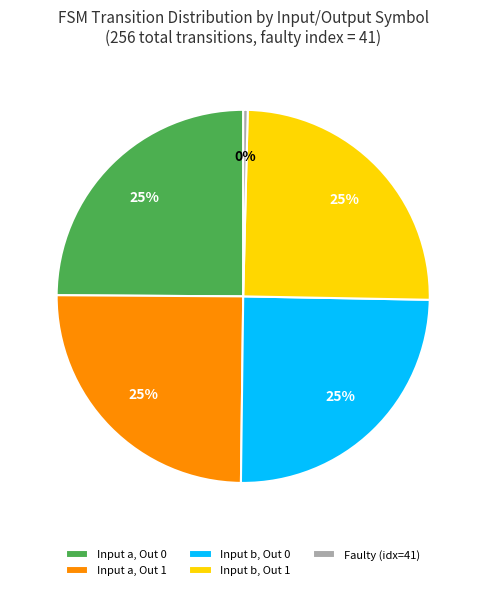

Does Faulty (idx=41) account for over 50% of the chart?

No